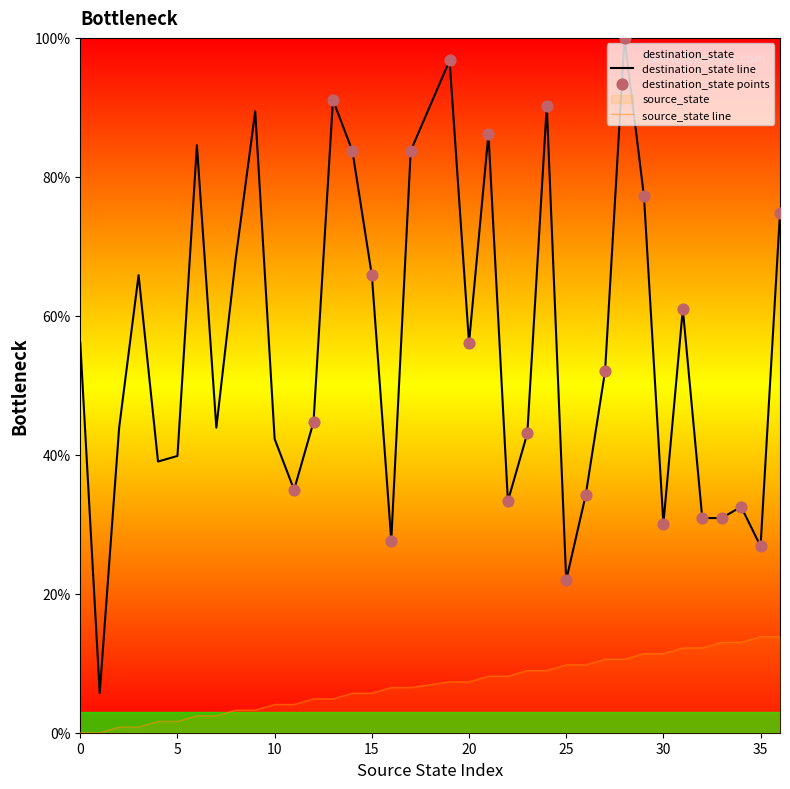

At which category is the sum across all series the highest?

28